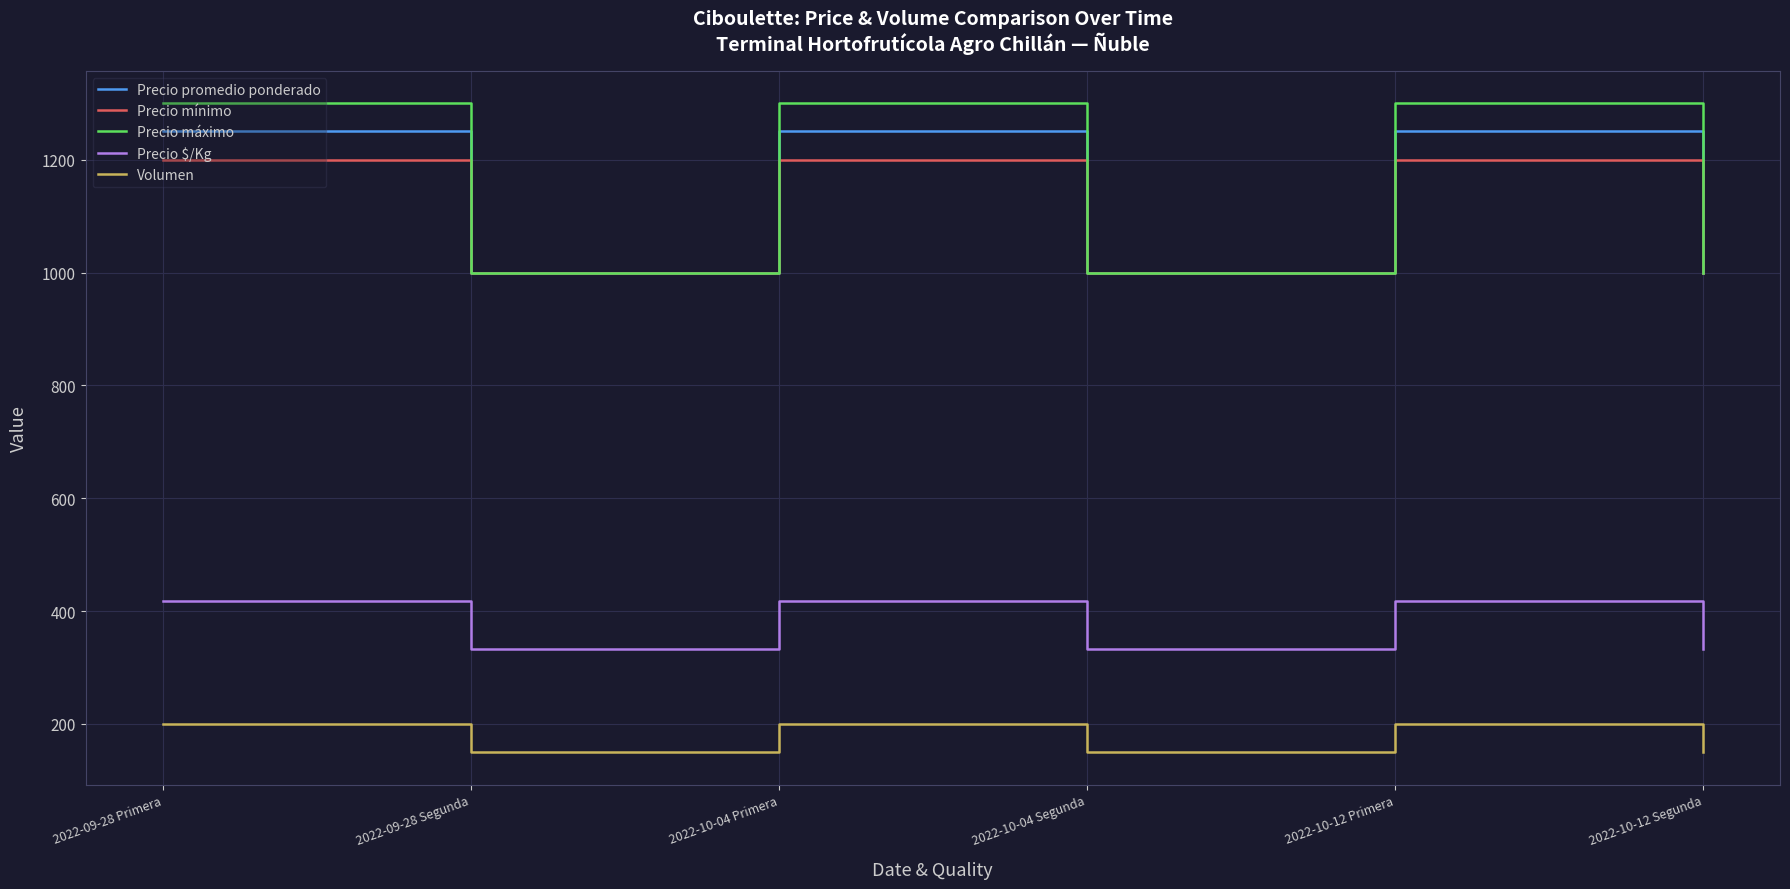

Reading left to right, list all the values displayed in this chart.

Precio promedio ponderado: 2022-09-28 Primera=1250	2022-09-28 Segunda=1000	2022-10-04 Primera=1250	2022-10-04 Segunda=1000	2022-10-12 Primera=1250	2022-10-12 Segunda=1000
Precio mínimo: 2022-09-28 Primera=1200	2022-09-28 Segunda=1000	2022-10-04 Primera=1200	2022-10-04 Segunda=1000	2022-10-12 Primera=1200	2022-10-12 Segunda=1000
Precio máximo: 2022-09-28 Primera=1300	2022-09-28 Segunda=1000	2022-10-04 Primera=1300	2022-10-04 Segunda=1000	2022-10-12 Primera=1300	2022-10-12 Segunda=1000
Precio $/Kg: 2022-09-28 Primera=417	2022-09-28 Segunda=333	2022-10-04 Primera=417	2022-10-04 Segunda=333	2022-10-12 Primera=417	2022-10-12 Segunda=333
Volumen: 2022-09-28 Primera=200	2022-09-28 Segunda=150	2022-10-04 Primera=200	2022-10-04 Segunda=150	2022-10-12 Primera=200	2022-10-12 Segunda=150